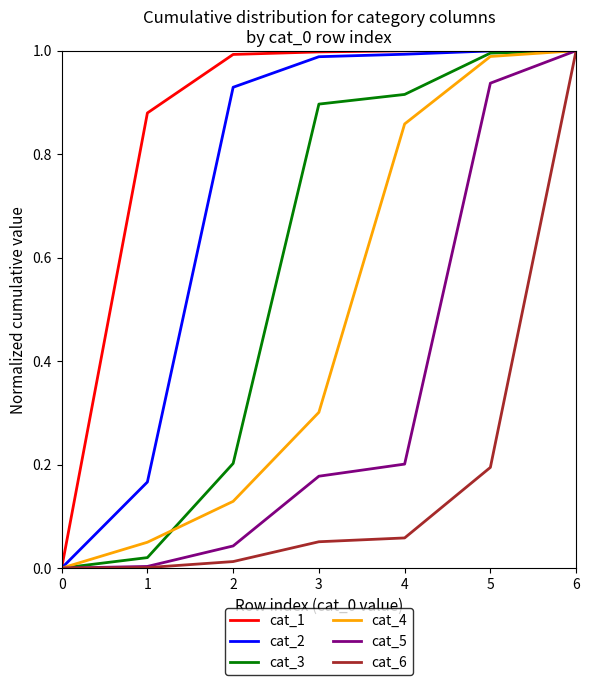

Rank the series by their average value, from lowest to highest.

cat_6, cat_5, cat_4, cat_3, cat_2, cat_1